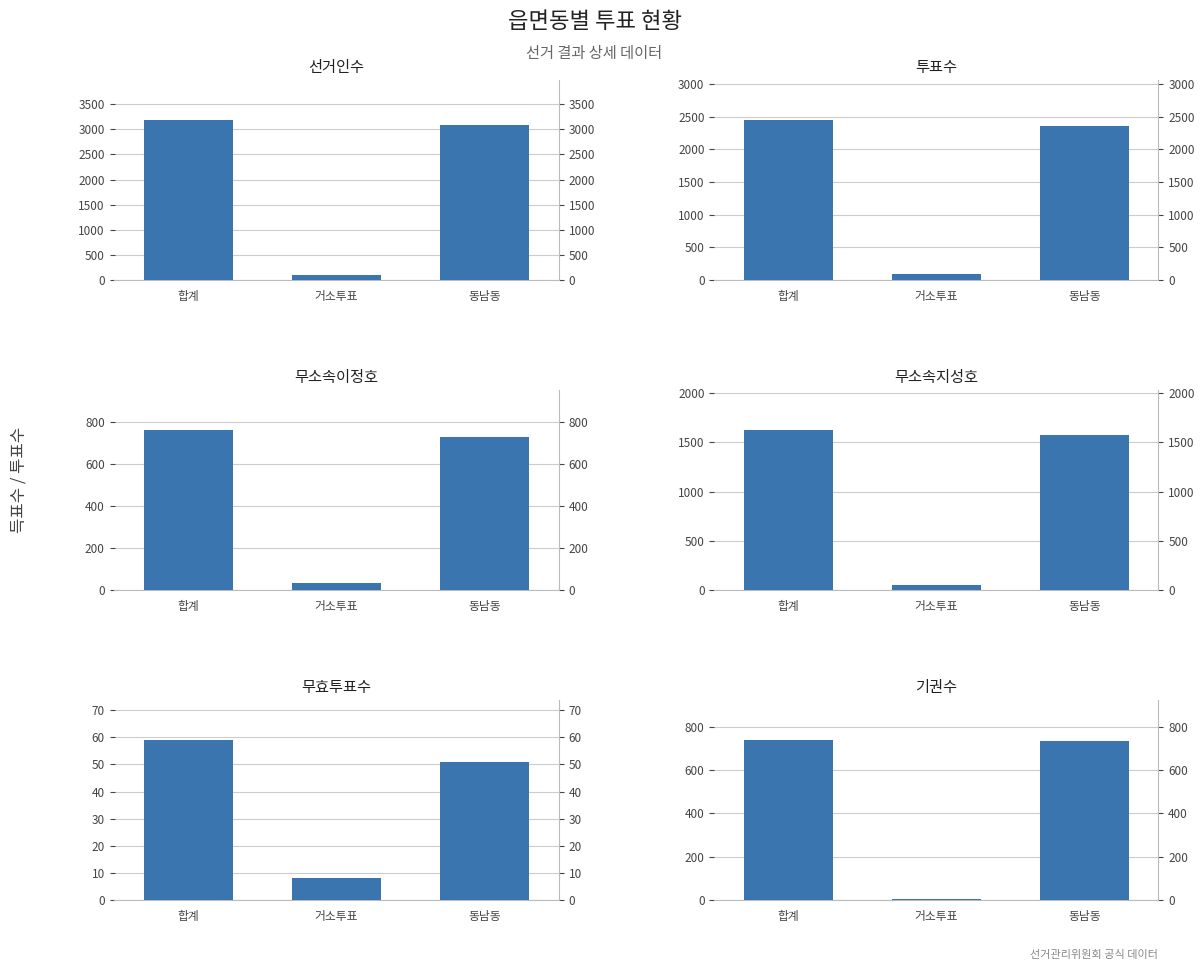

Which series has the widest spread of values?

선거인수